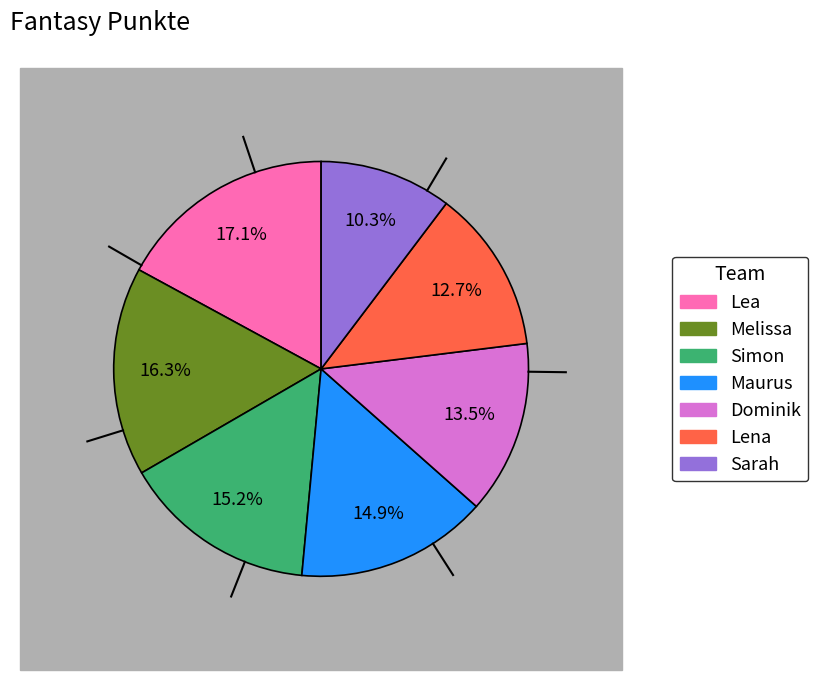

Count the number of slices in the pie.

7